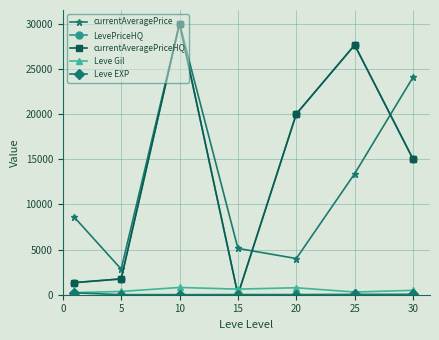

At how many categories does at least one series exceed 21352?

3